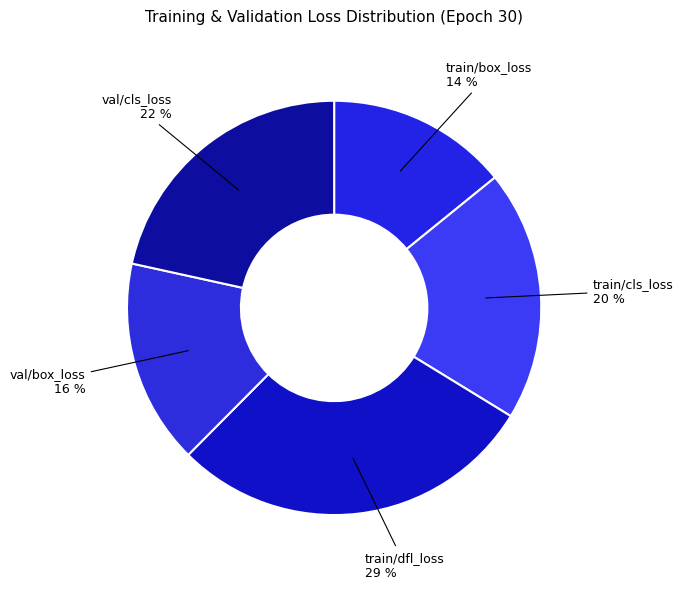

Is there a majority slice in this chart?

No